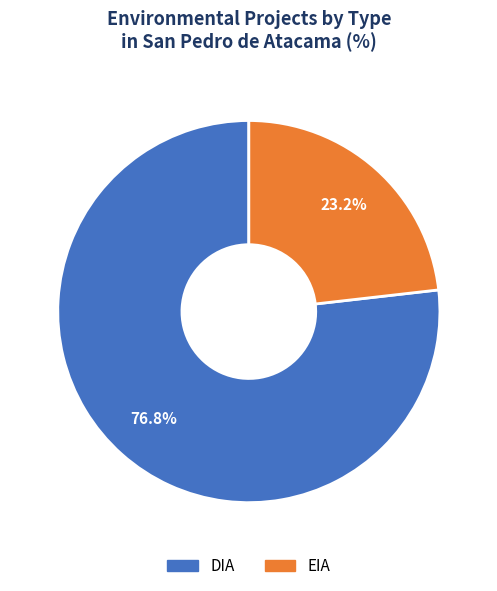

What is the ratio of the value at EIA to the value at DIA?

0.3